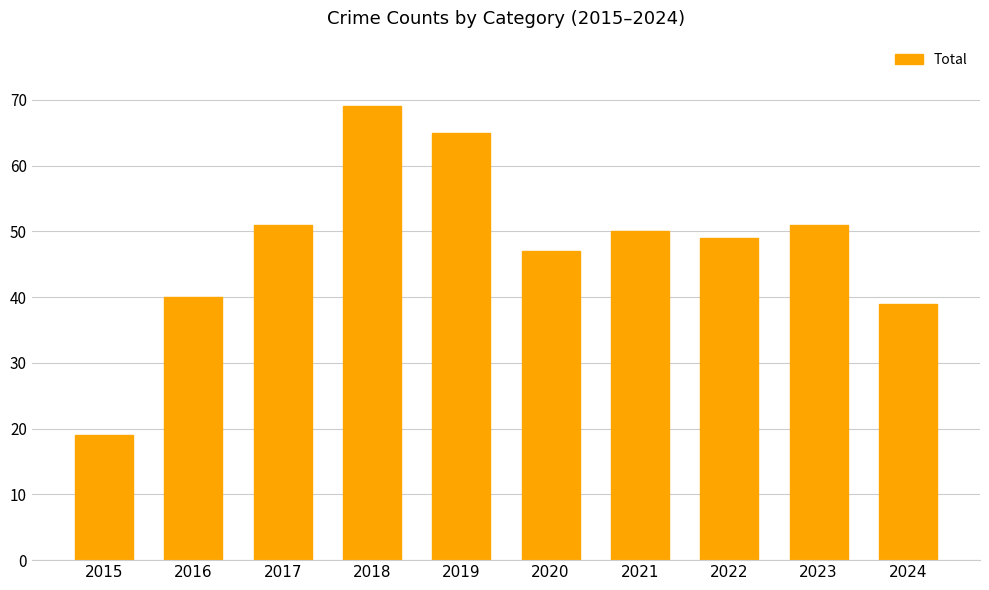

Reading left to right, what are all the values shown in this chart?

19	40	51	69	65	47	50	49	51	39